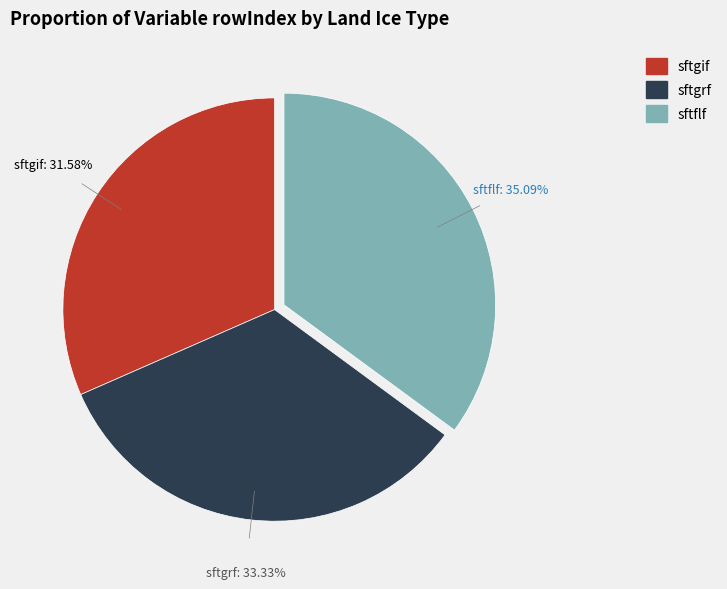

Is there a majority slice in this chart?

No